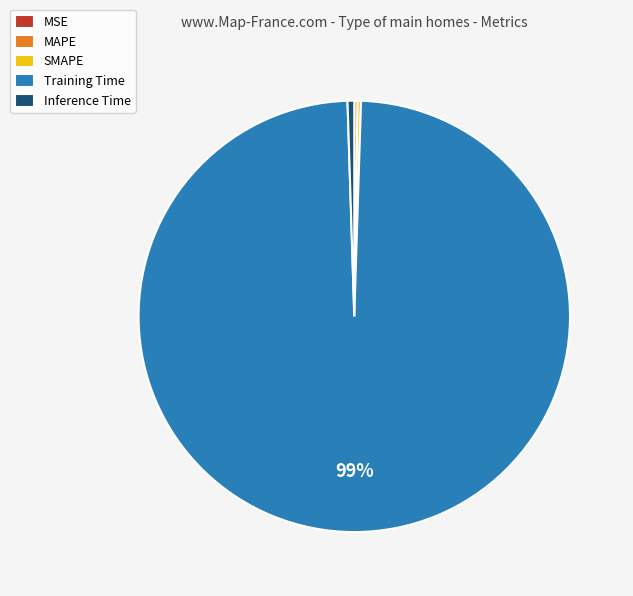

Which slice is the largest?

Training Time